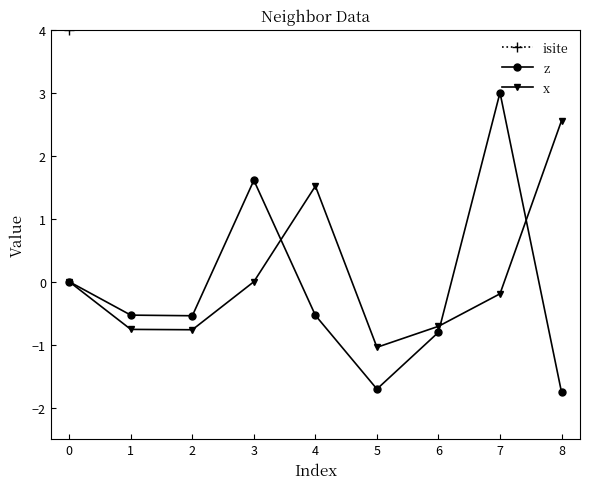

True or false: x has more than 2 interior local peaks.

False